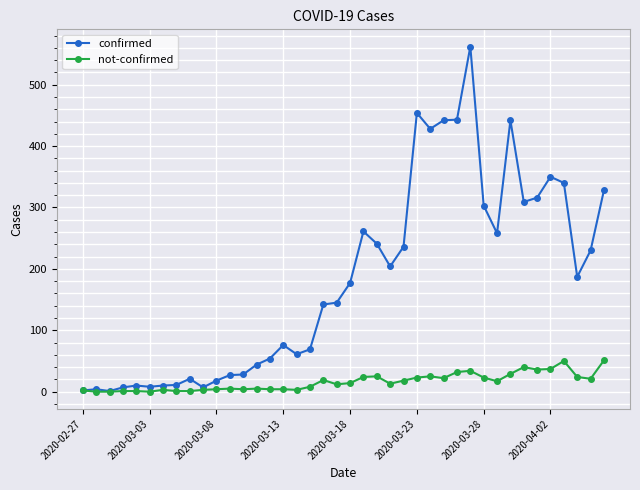

True or false: not-confirmed has more than 2 interior local peaks.

True